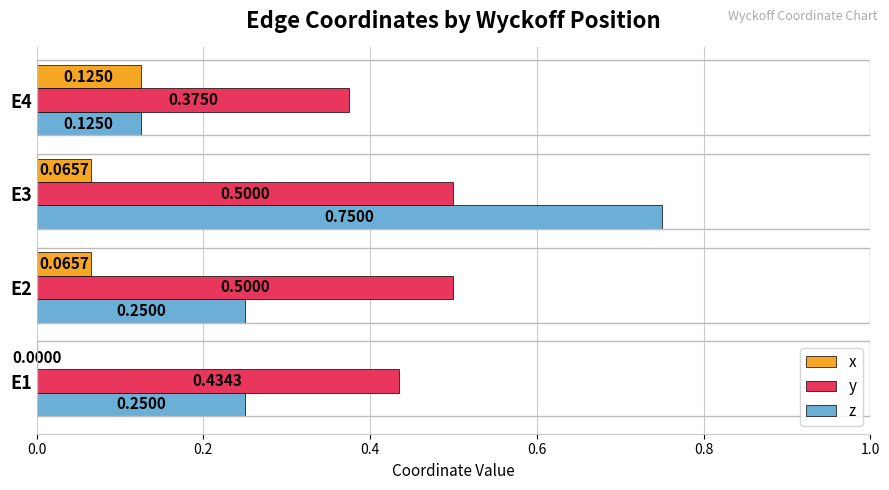

What is the average value of the z series?

0.3